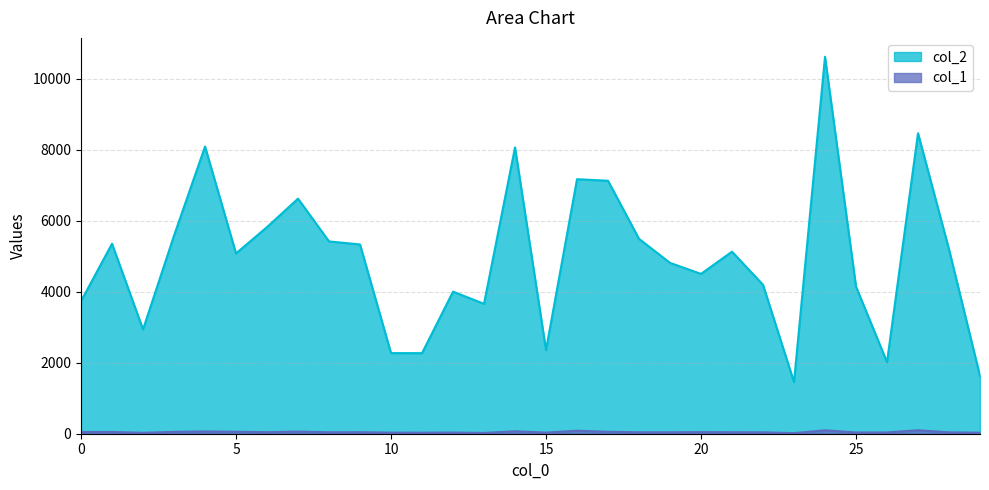

List the series in order of their peak value, highest first.

col_2, col_1